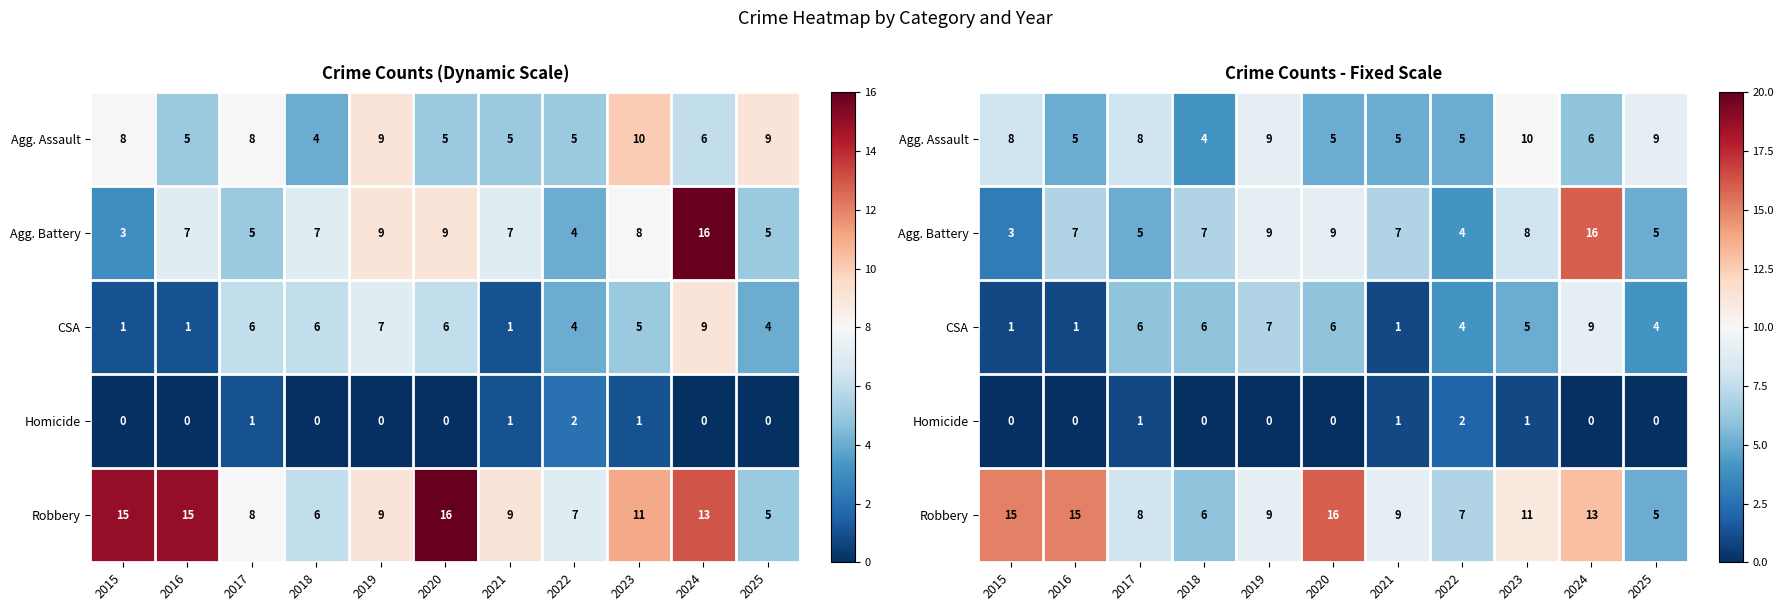

How many values in the Robbery series exceed 9?

5